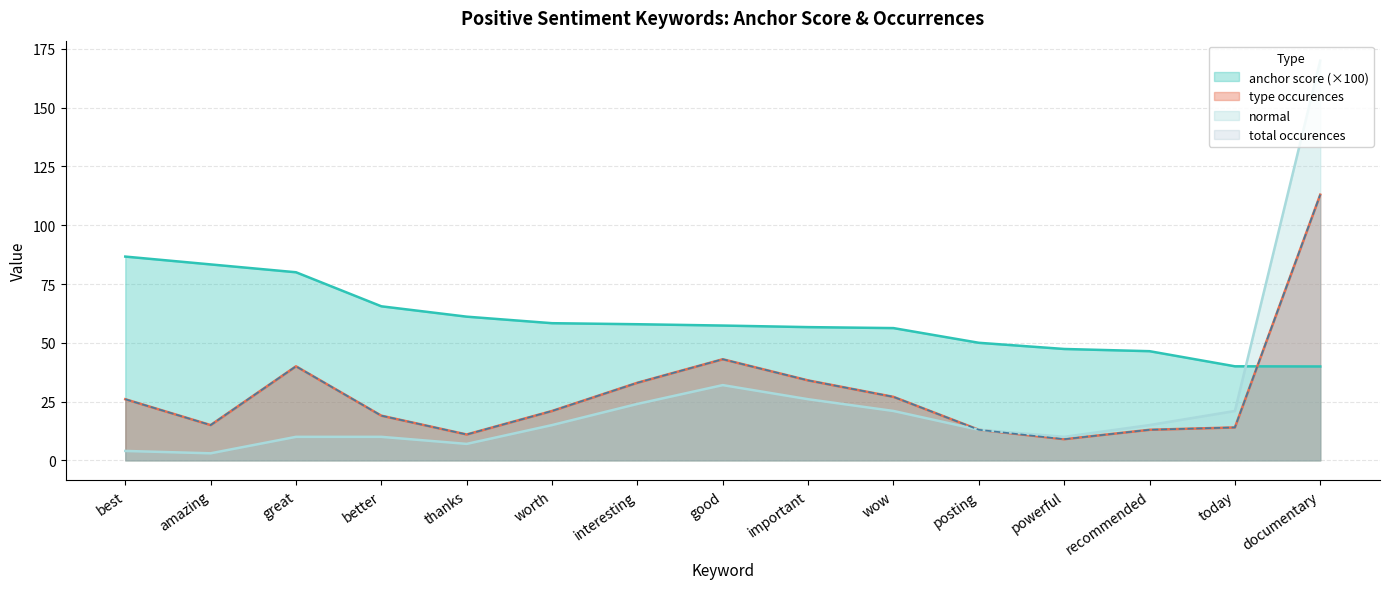

What position from the right is documentary?

1